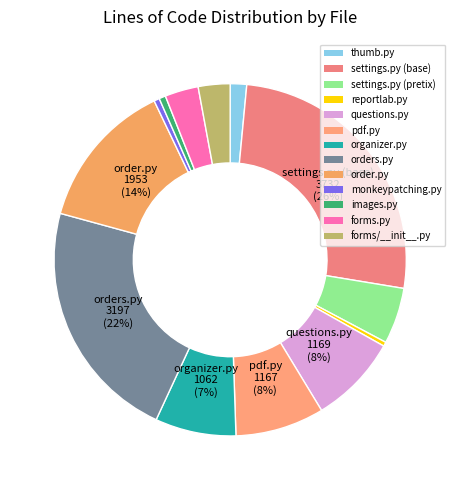

How much of the chart is everything except reportlab.py?

99.6%